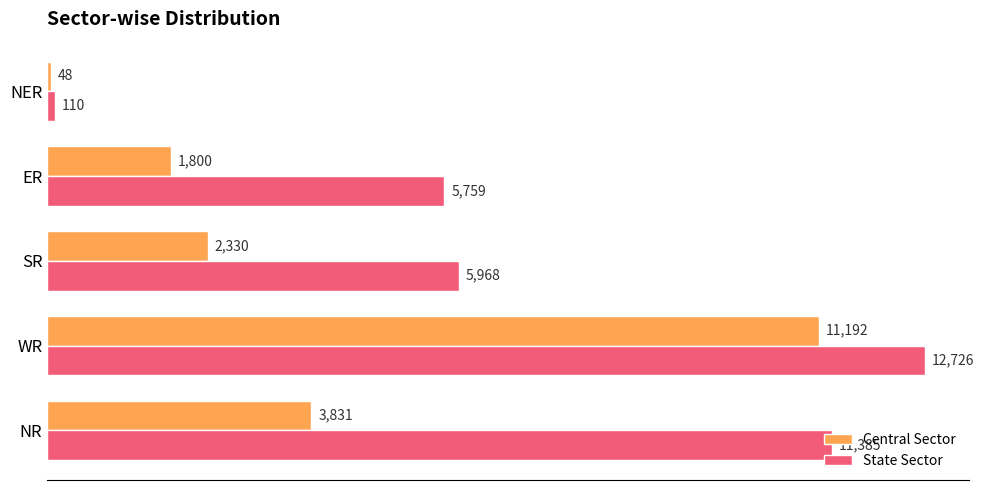

List the series in order of their peak value, highest first.

State Sector, Central Sector